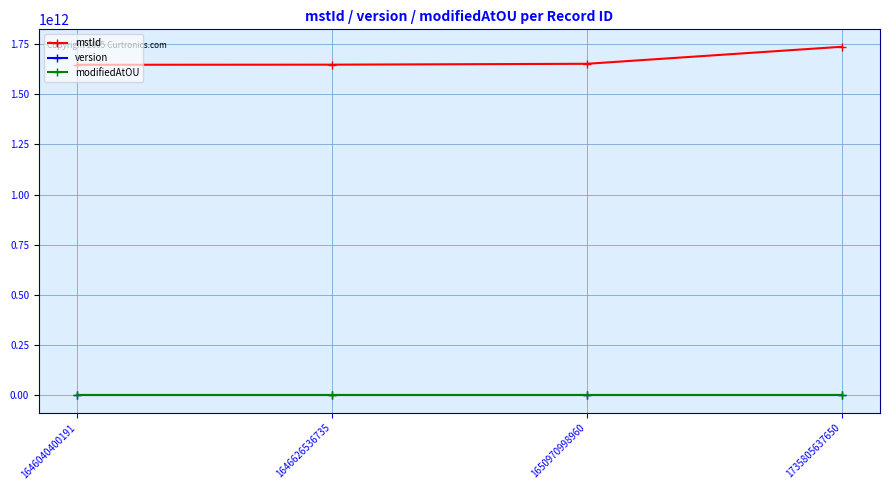

True or false: modifiedAtOU and mstId cross at least once.

False